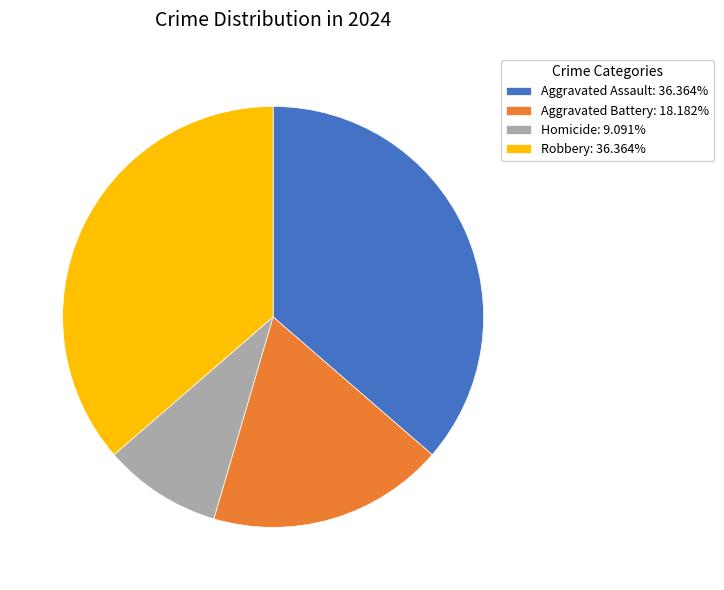

Is the sum of Aggravated Assault: 36.364% and Homicide: 9.091% greater than half?

No